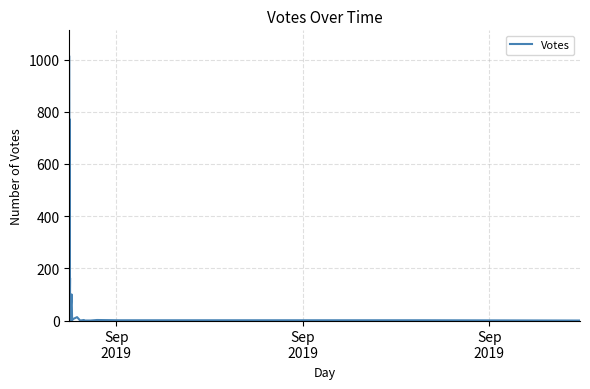

What is the value of the 18th point from the left?

1